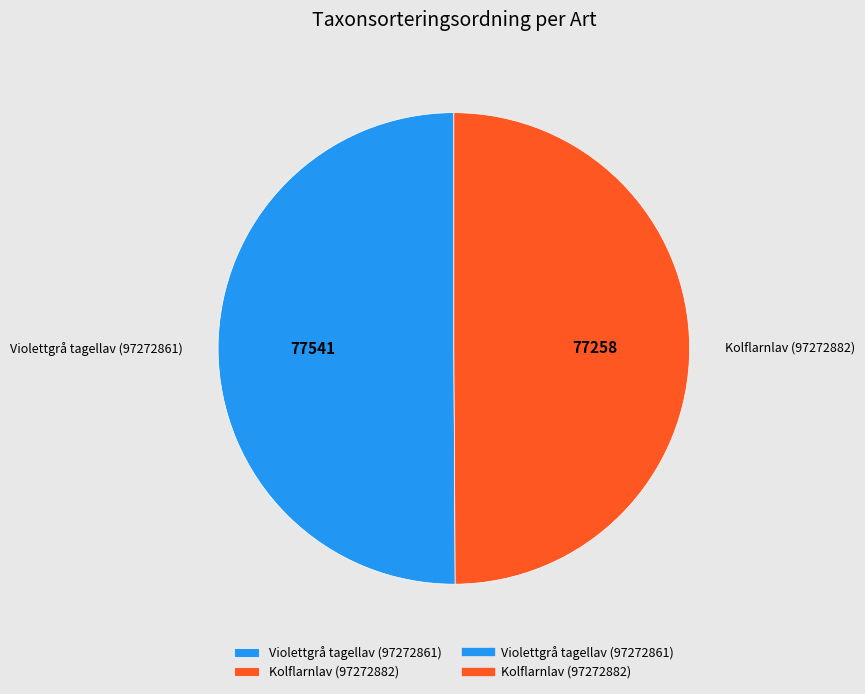

The Violettgrå tagellav (97272861) slice represents 50% of the pie. True or false?

True